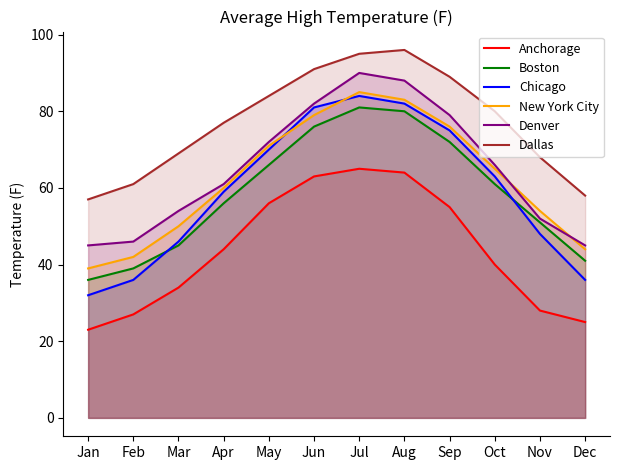

How many lines are shown in the chart?

6